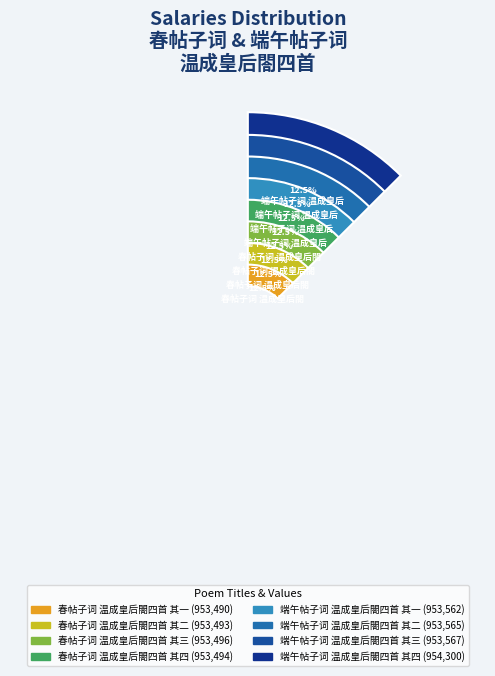

Is it true that 端午帖子词 温成皇后閤四首 其一 is 25% of the pie?

False